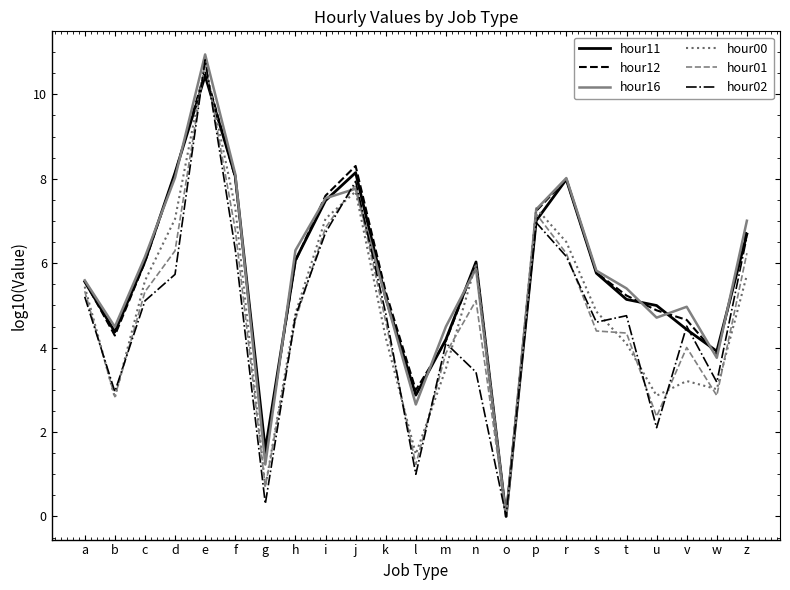

Is the value of hour11 at e greater than the value of hour01 at w?

Yes